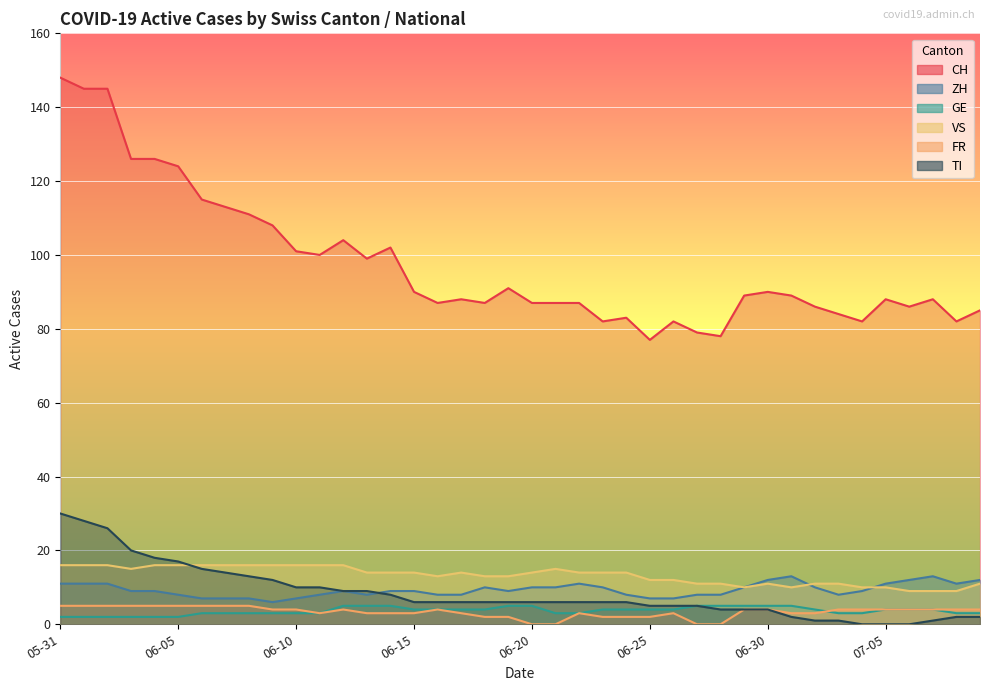

Where does the FR series first go above 4?

05-31